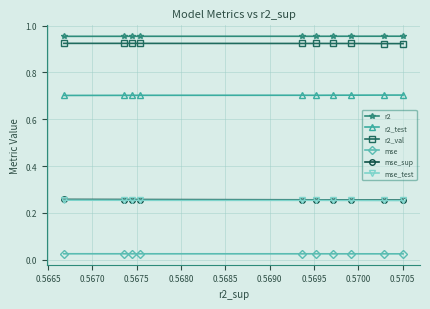

How many mse values are between 0 and 1?

10